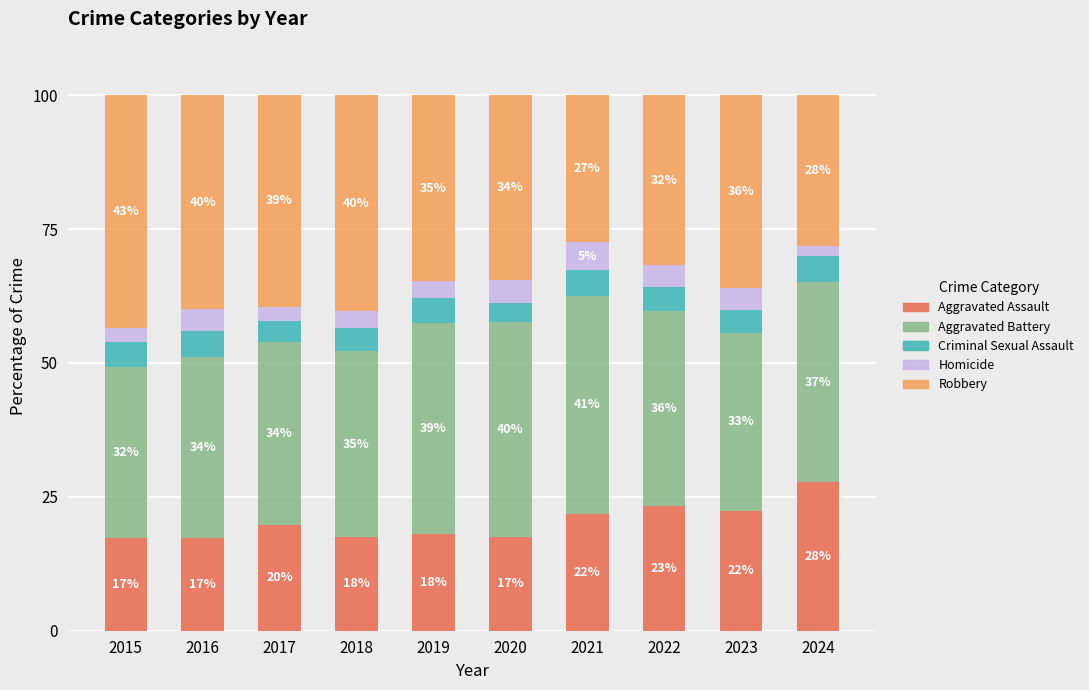

Does the chart contain stacked bars?

Yes